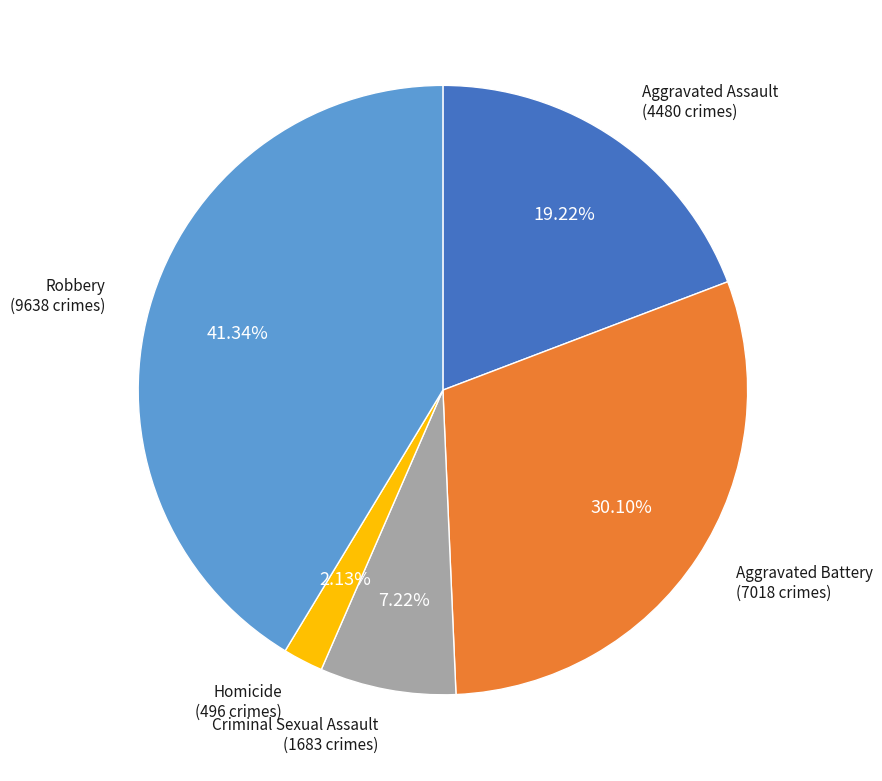

How many segments does this pie chart have?

5